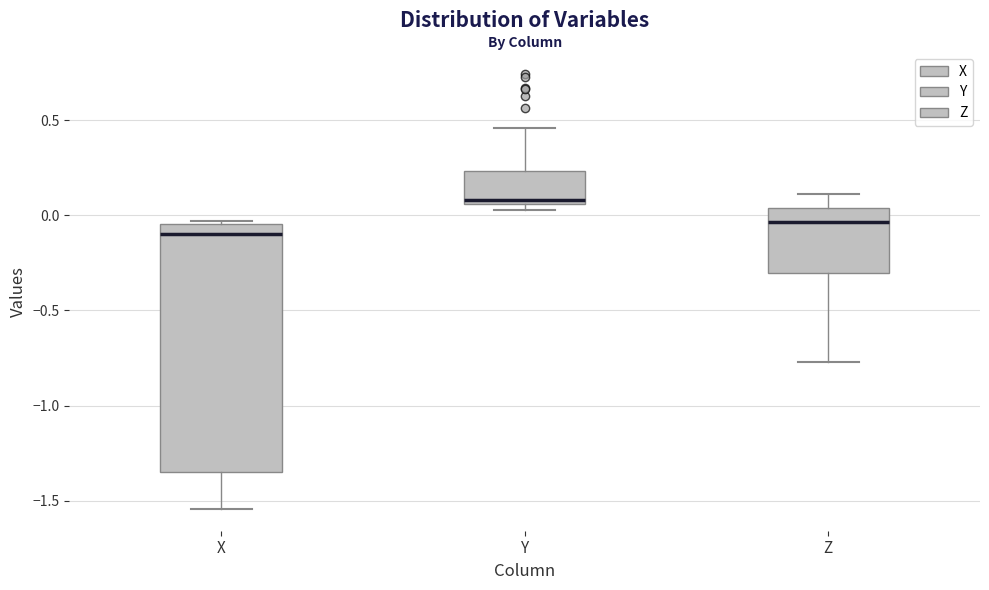

Which box's median line is the lowest?

X